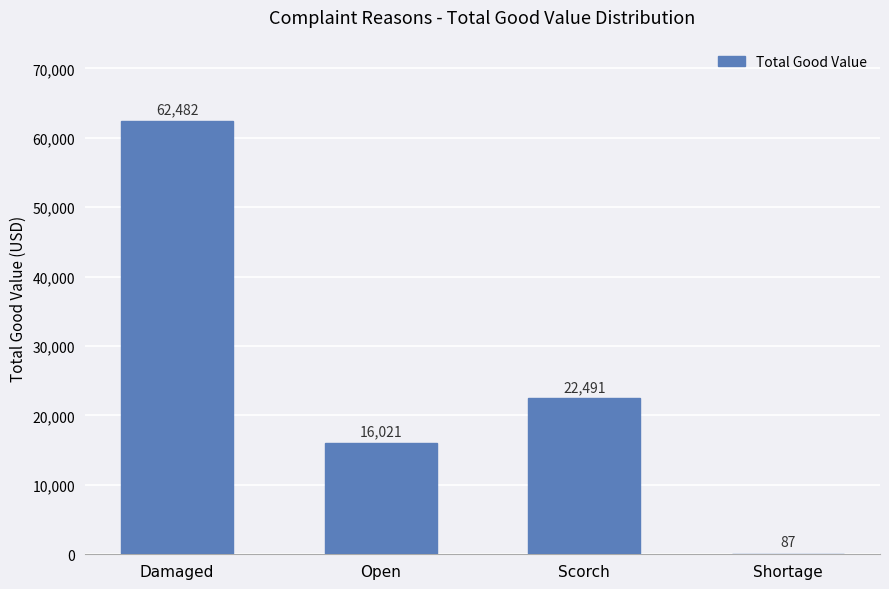

Which has a higher value, Damaged or Shortage?

Damaged